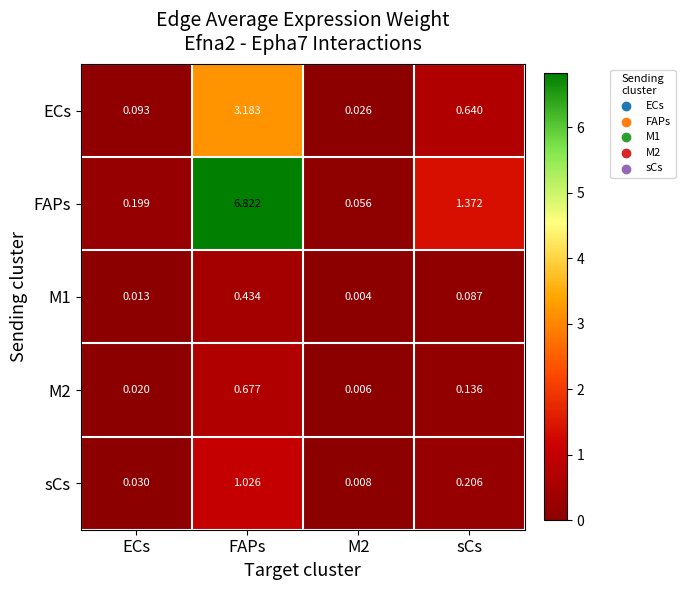

At which category does the chart reach its minimum across all series?

M2